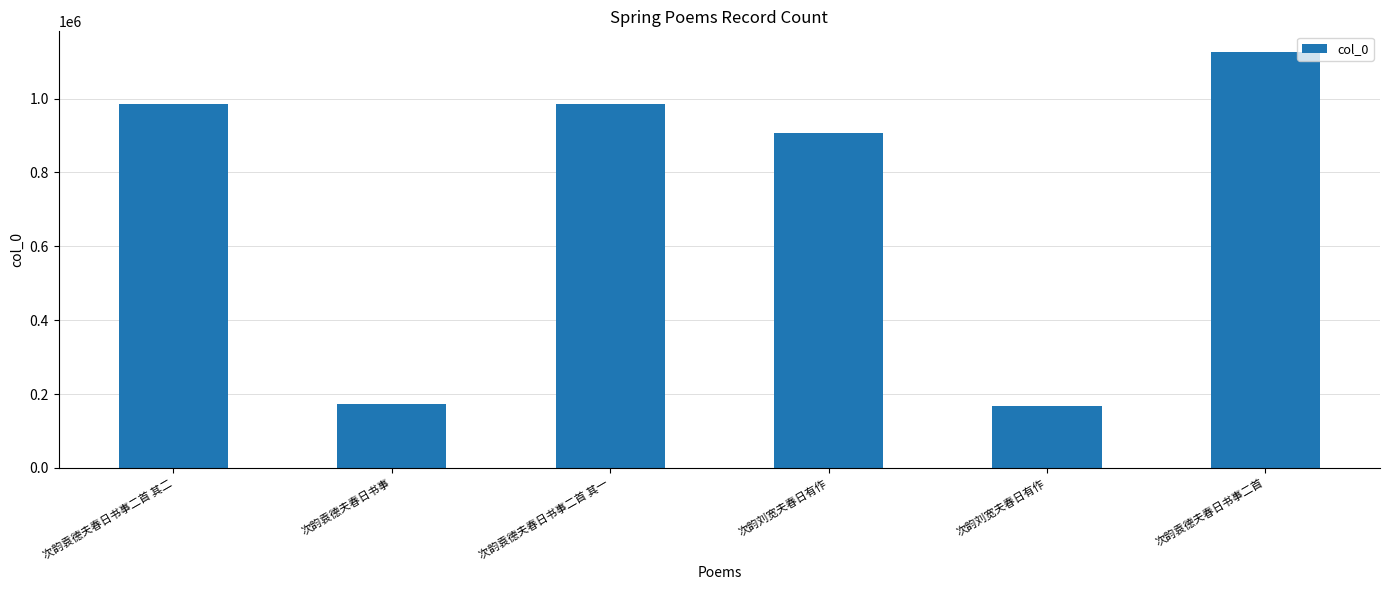

How many values are below 984844?

3